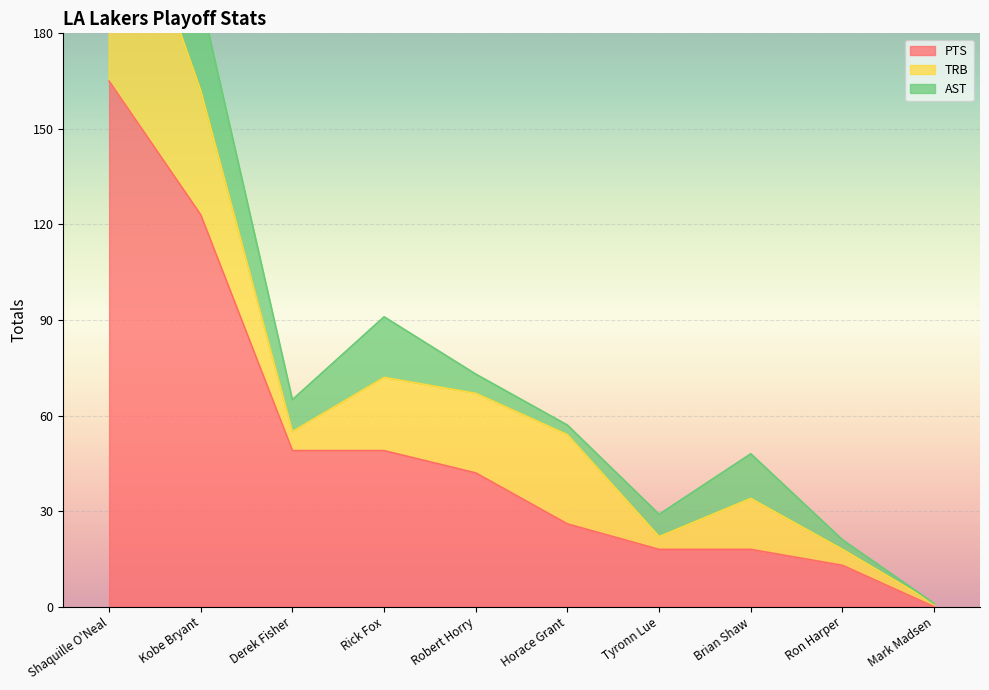

What is the difference between the highest and lowest values at Robert Horry?

36